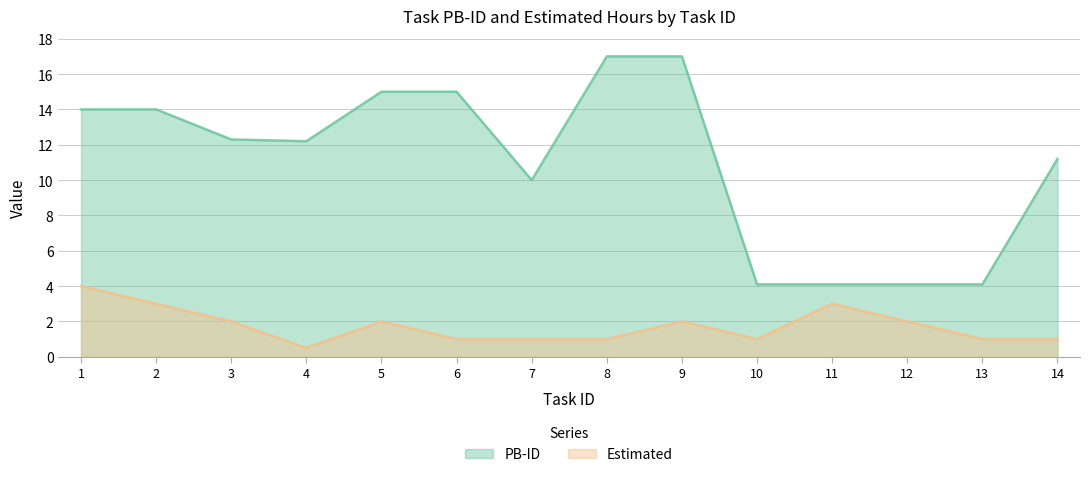

What is the maximum value shown in the chart?

17.0